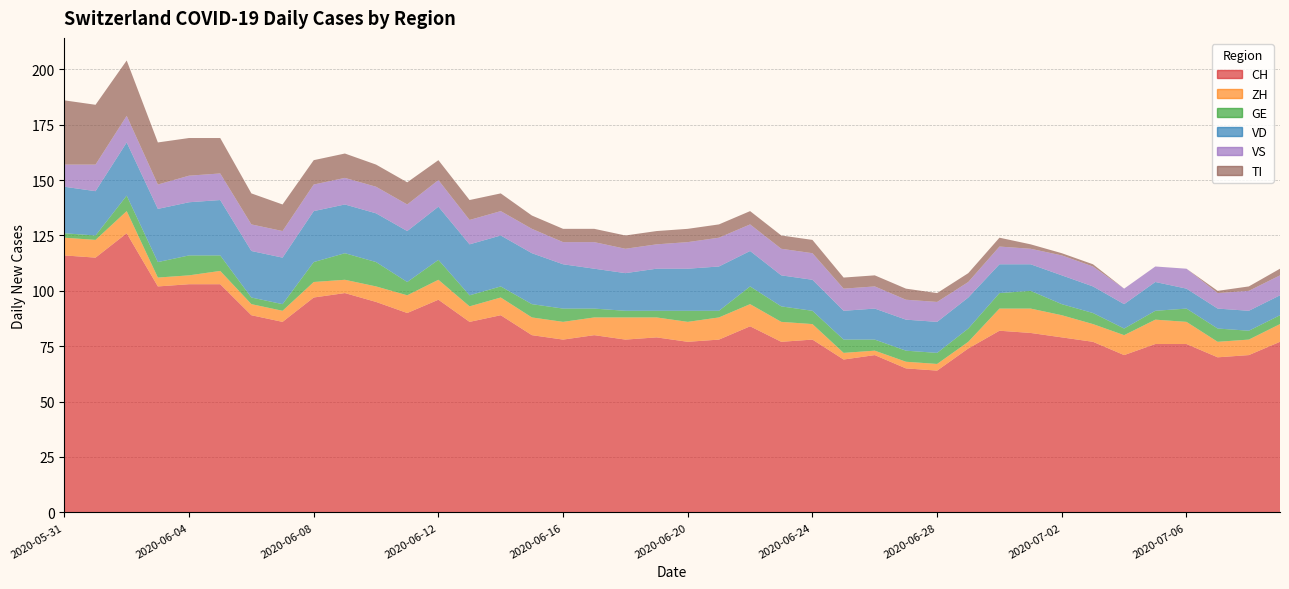

Reading left to right, what are all the values shown in this chart?

CH: 116	115	126	102	103	103	89	86	97	99	95	90	96	86	89	80	78	80	78	79	77	78	84	77	78	69	71	65	64	74	82	81	79	77	71	76	76	70	71	77
ZH: 8	8	10	4	4	6	5	5	7	6	7	8	9	7	8	8	8	8	10	9	9	10	10	9	7	3	2	3	3	3	10	11	10	8	9	11	10	7	7	8
GE: 2	2	7	7	9	7	3	3	9	12	11	6	9	5	5	6	6	4	3	3	5	3	8	7	6	6	5	5	5	6	7	8	5	5	3	4	6	6	4	4
VD: 21	20	24	24	24	25	21	21	23	22	22	23	24	23	23	23	20	18	17	19	19	20	16	14	14	13	14	14	14	14	13	12	13	12	11	13	9	9	9	9
VS: 10	12	12	11	12	12	12	12	12	12	12	12	12	11	11	11	10	12	11	11	12	13	12	12	12	10	10	9	9	7	8	7	9	9	7	7	9	7	9	9
TI: 29	27	25	19	17	16	14	12	11	11	10	10	9	9	8	6	6	6	6	6	6	6	6	6	6	5	5	5	4	4	4	2	1	1	0	0	0	1	2	3